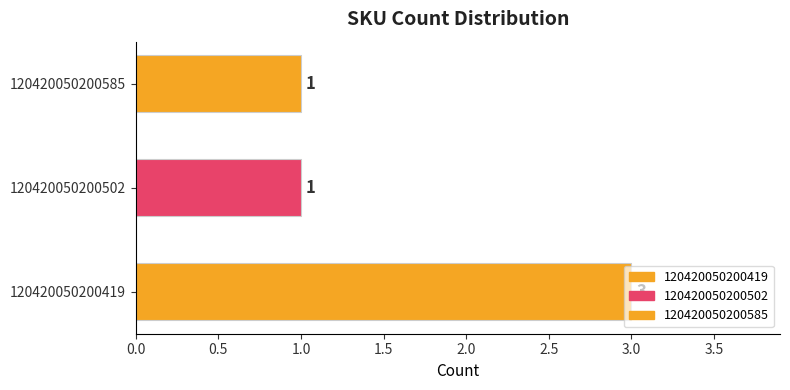

Reading right to left, transcribe all the data shown in this chart.

1	1	3